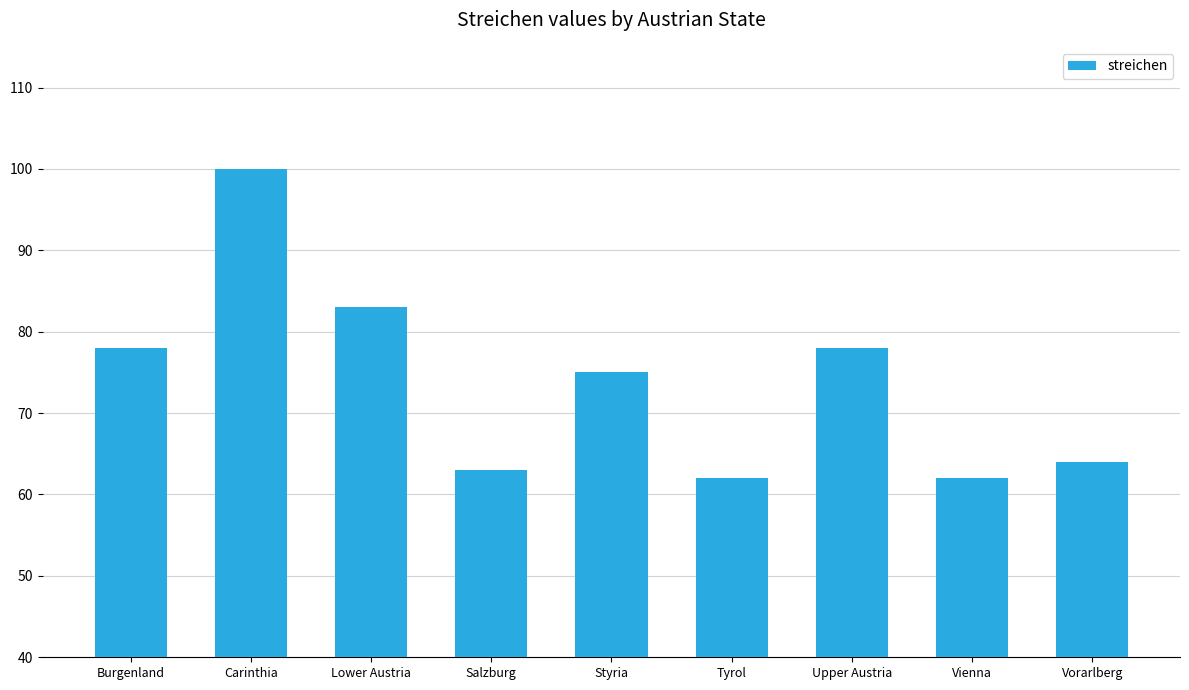

The value at Tyrol is 15. True or false?

False